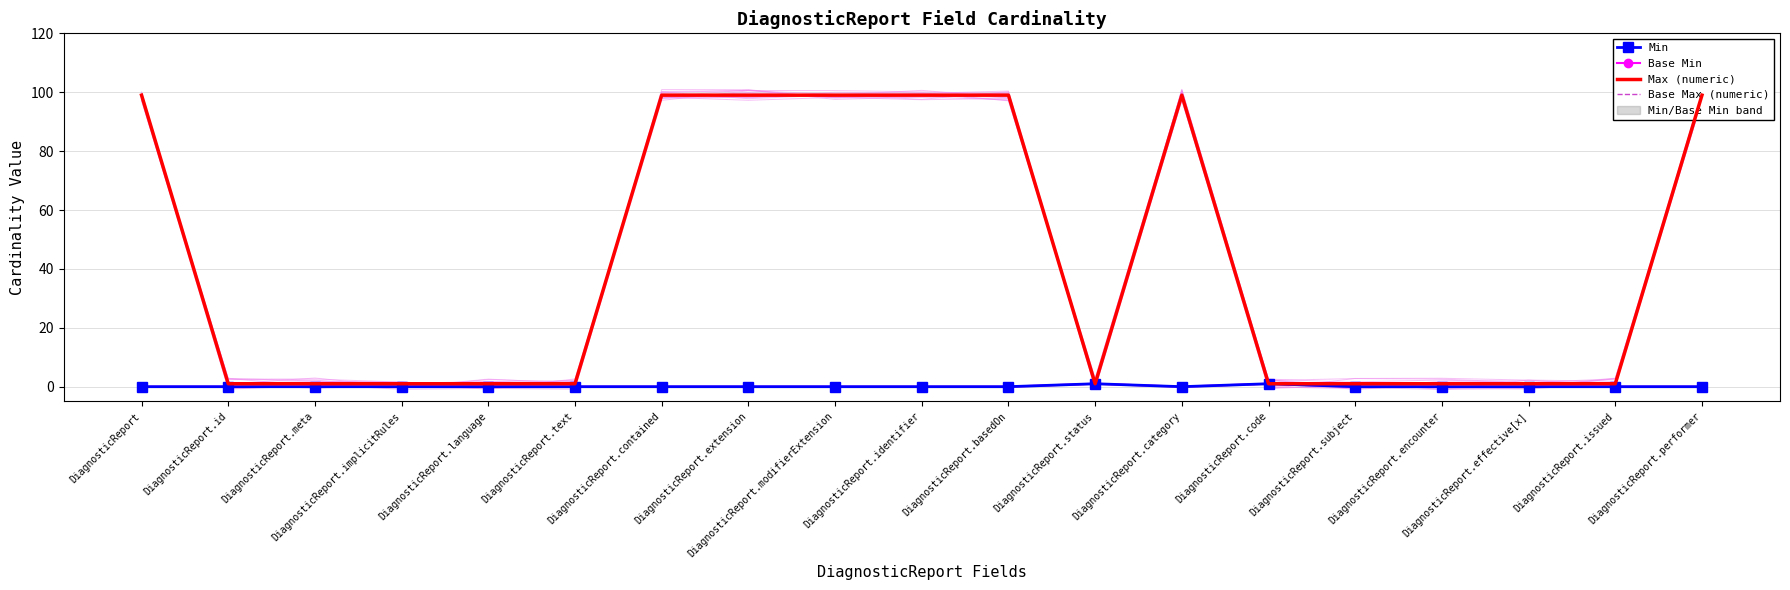

True or false: Max (numeric) and Min cross at least once.

False